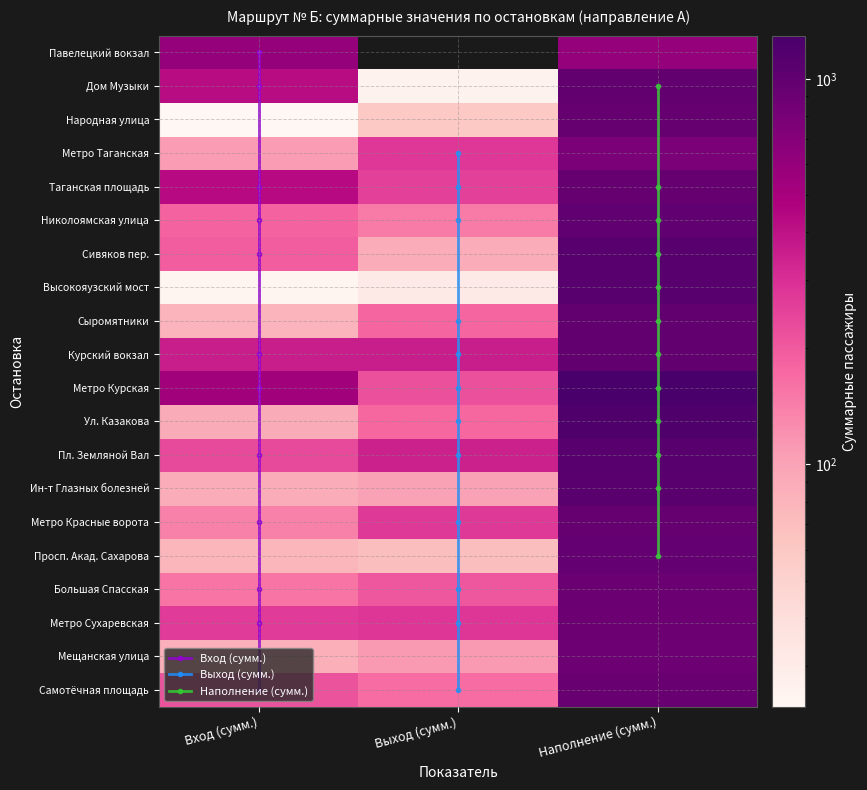

What is the difference between the maximum and minimum values in the Народная улица series?

928.8